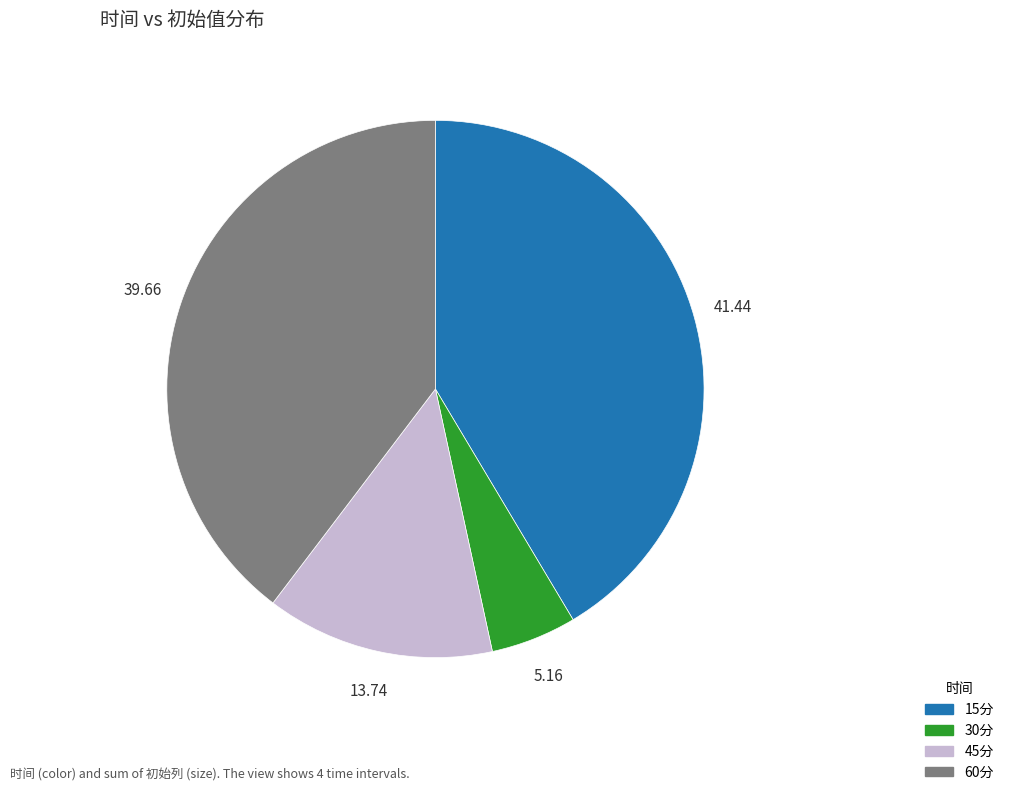

Does any single category account for the majority?

No